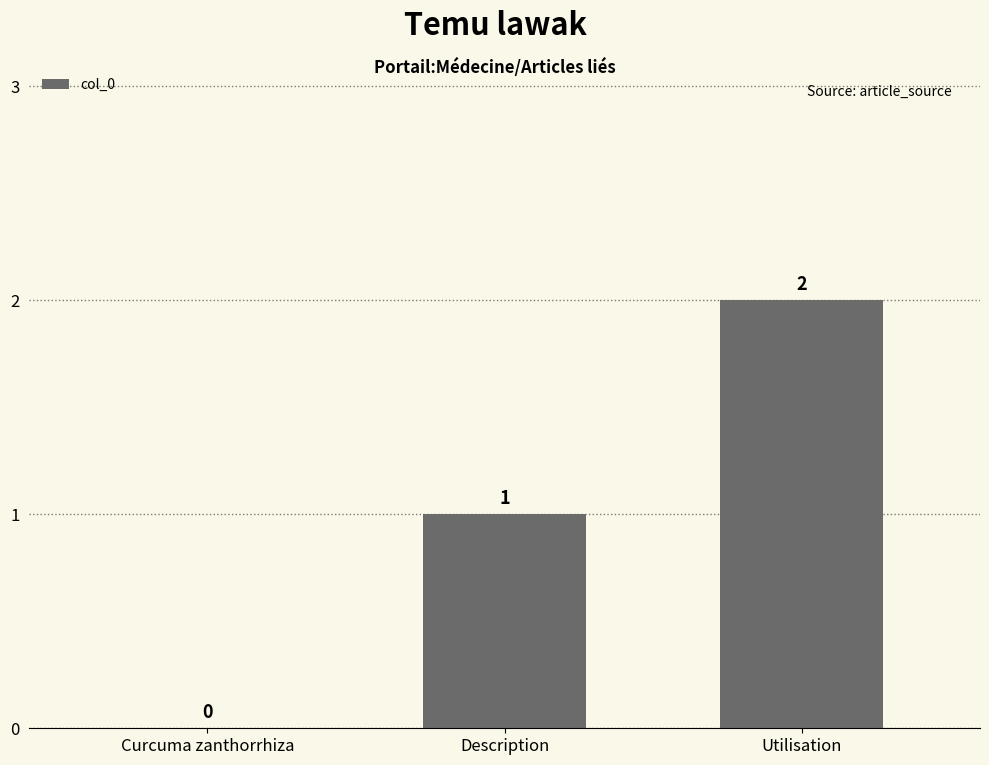

What is the change in value from Description to Utilisation?

+1